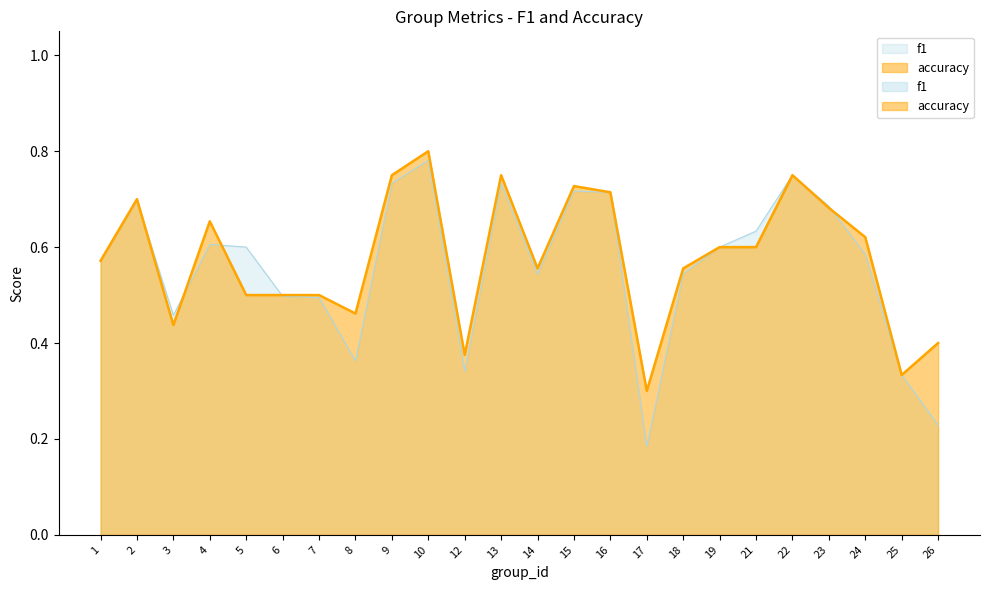

What is the difference between the accuracy values at 24 and 16?

0.1